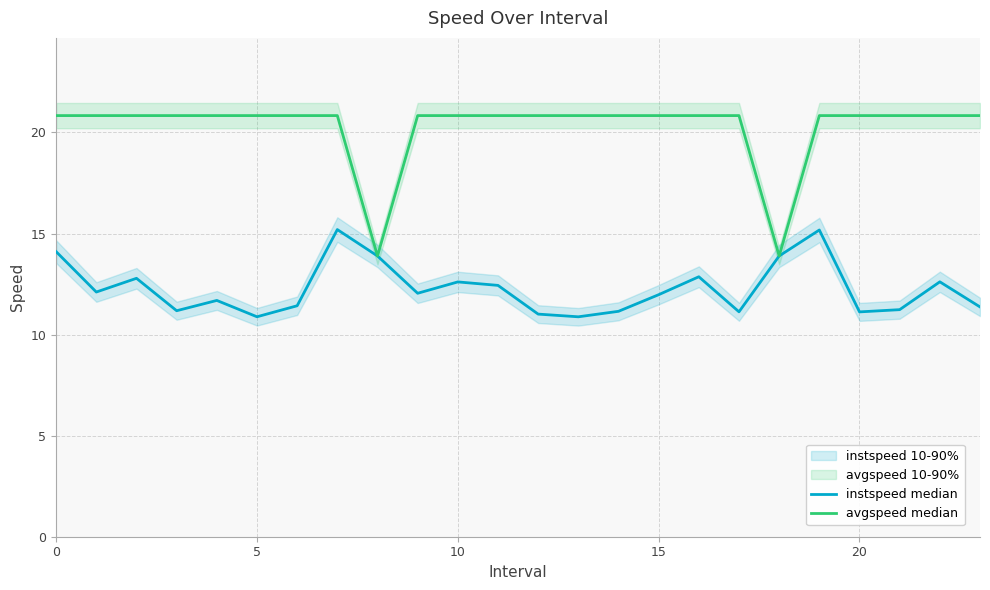

True or false: instspeed median and avgspeed median cross at least once.

False